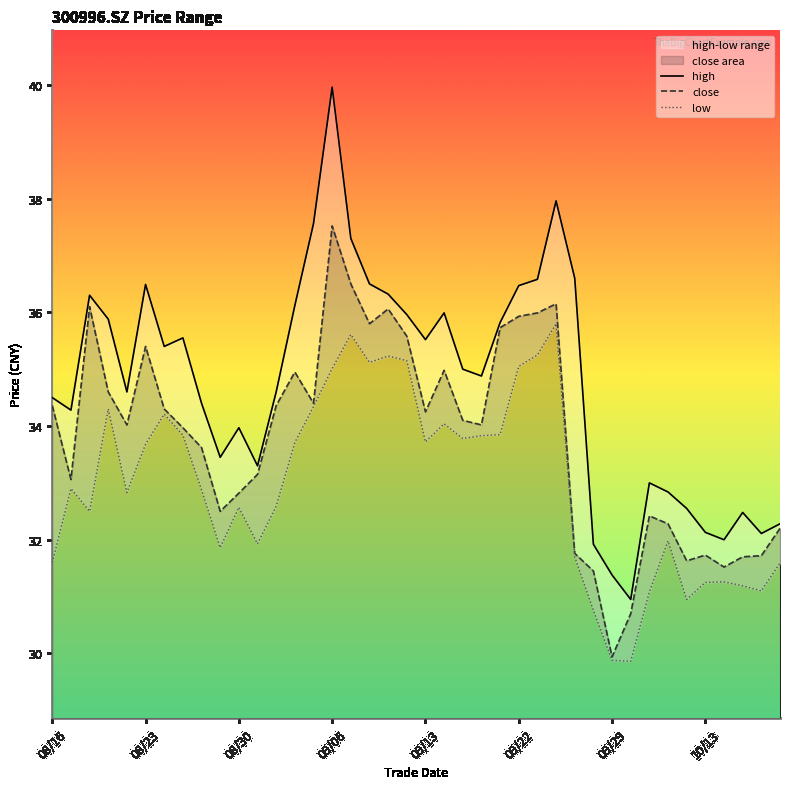

What is the maximum value for close?

37.5